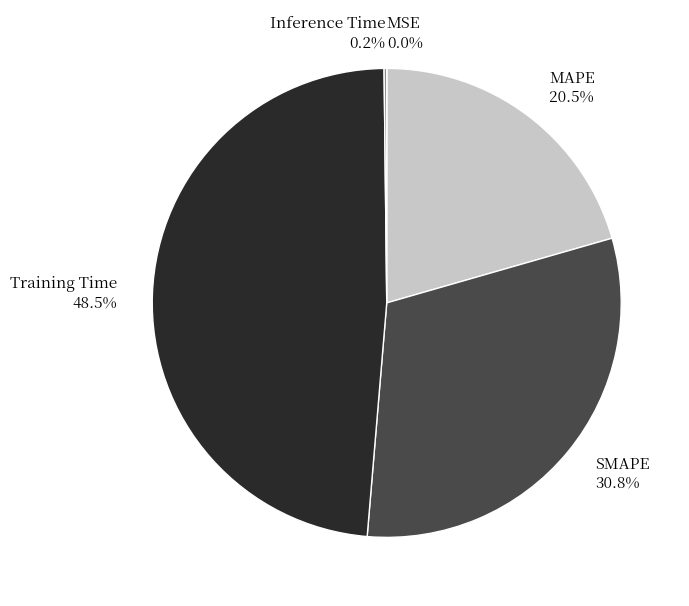

Which has a higher value, MAPE or SMAPE?

SMAPE